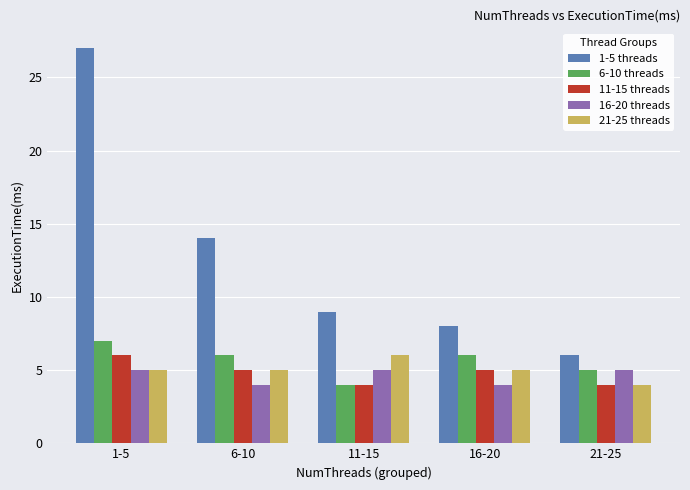

What position from the right is 16-20?

2